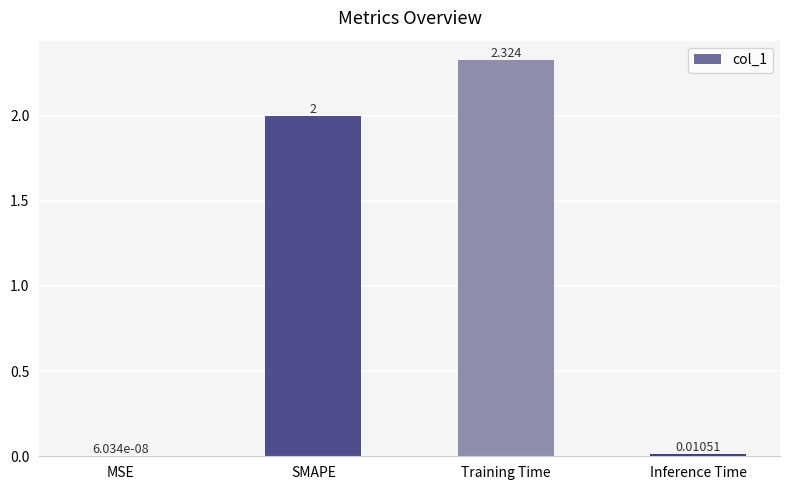

At which label is the value closest to 1?

Inference Time